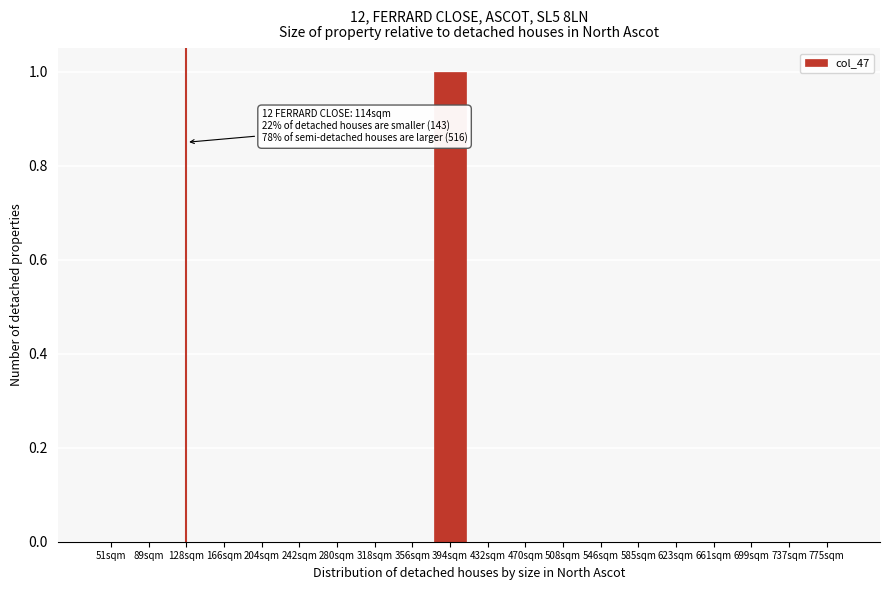

Reading right to left, list all the values displayed in this chart.

775sqm=0	737sqm=0	699sqm=0	661sqm=0	623sqm=0	585sqm=0	546sqm=0	508sqm=0	470sqm=0	432sqm=0	394sqm=1	356sqm=0	318sqm=0	280sqm=0	242sqm=0	204sqm=0	166sqm=0	128sqm=0	89sqm=0	51sqm=0